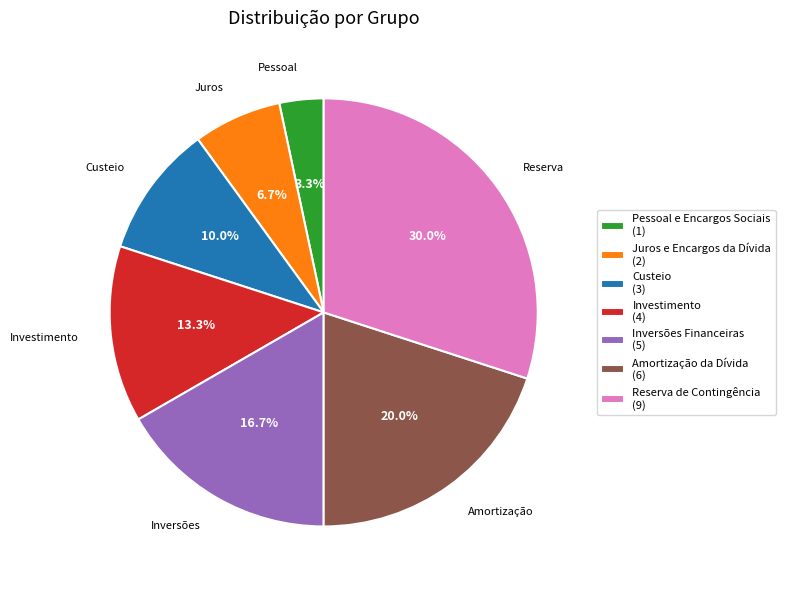

Is there any slice that represents more than half of the pie?

No